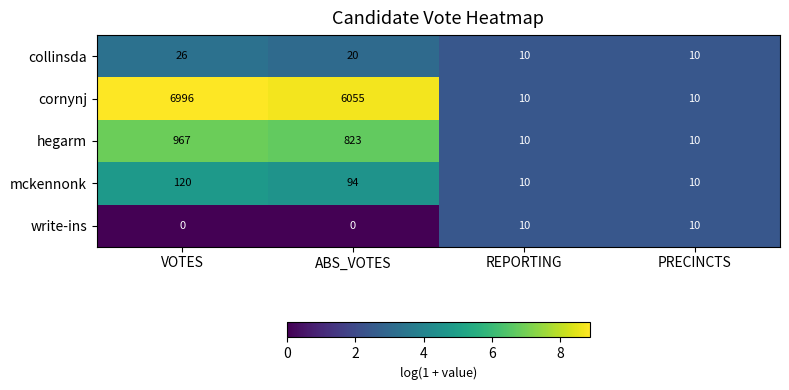

Reading left to right, what are all the values shown in this chart?

collinsda: VOTES=26	ABS_VOTES=20	REPORTING=10	PRECINCTS=10
cornynj: VOTES=6996	ABS_VOTES=6055	REPORTING=10	PRECINCTS=10
hegarm: VOTES=967	ABS_VOTES=823	REPORTING=10	PRECINCTS=10
mckennonk: VOTES=120	ABS_VOTES=94	REPORTING=10	PRECINCTS=10
write-ins: VOTES=0	ABS_VOTES=0	REPORTING=10	PRECINCTS=10